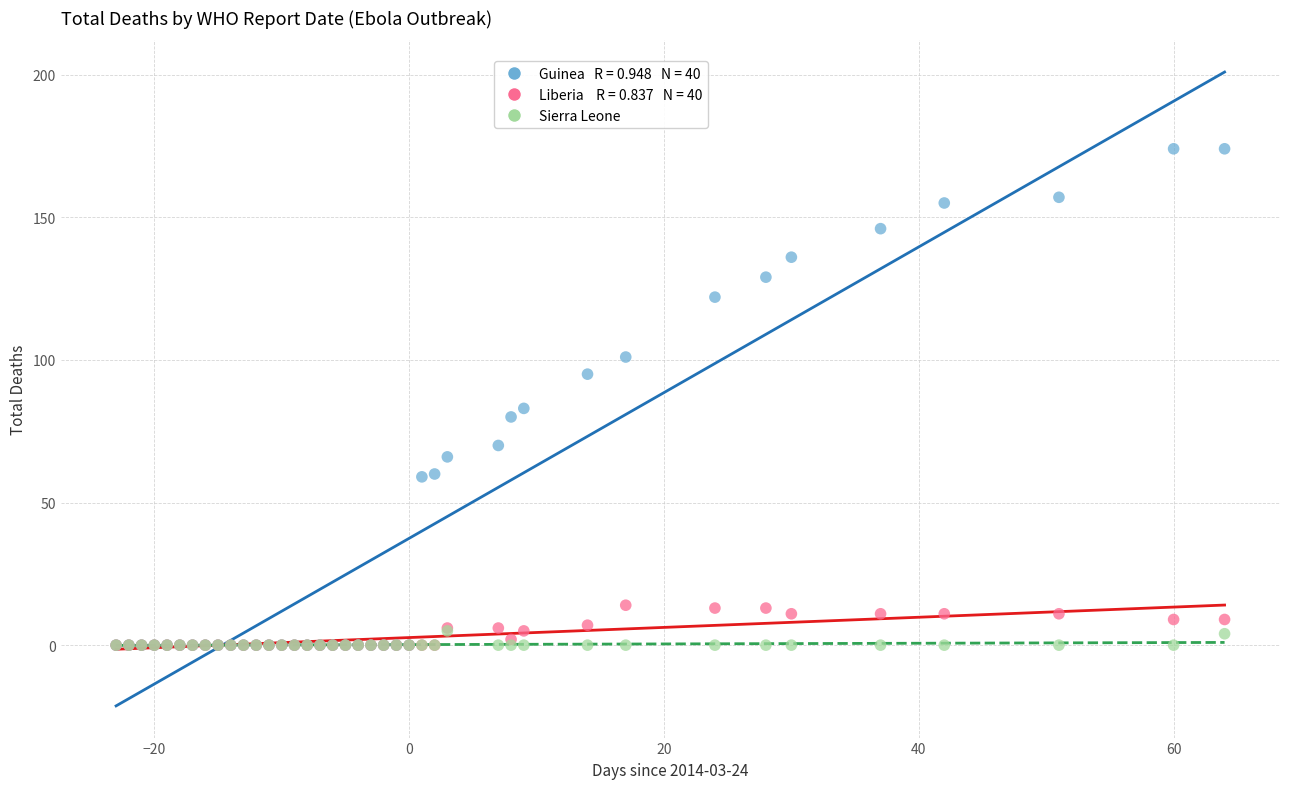

Across all series, what Y value is closest to 87?

83